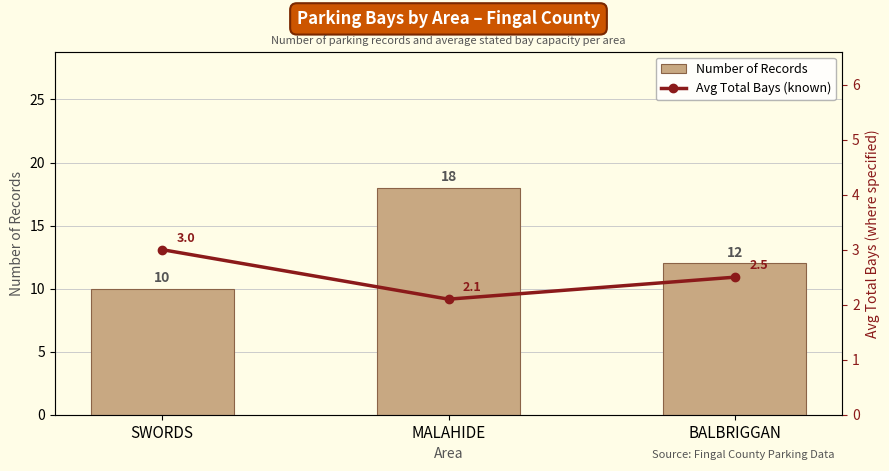

List the labels in order of Number of Records value, smallest first.

SWORDS, BALBRIGGAN, MALAHIDE